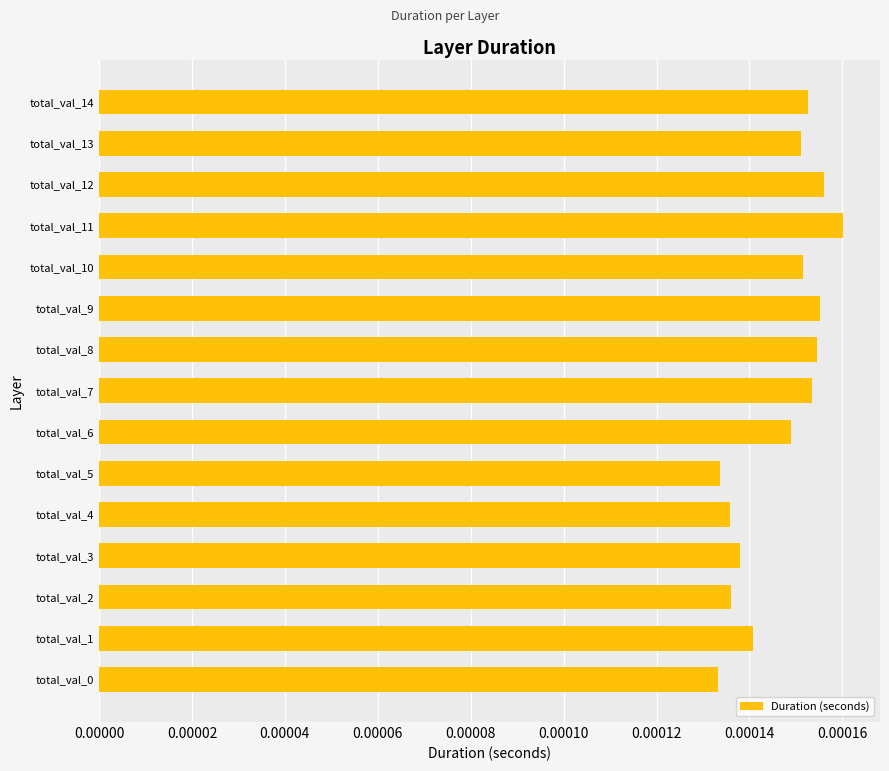

How many bars are there in total?

15